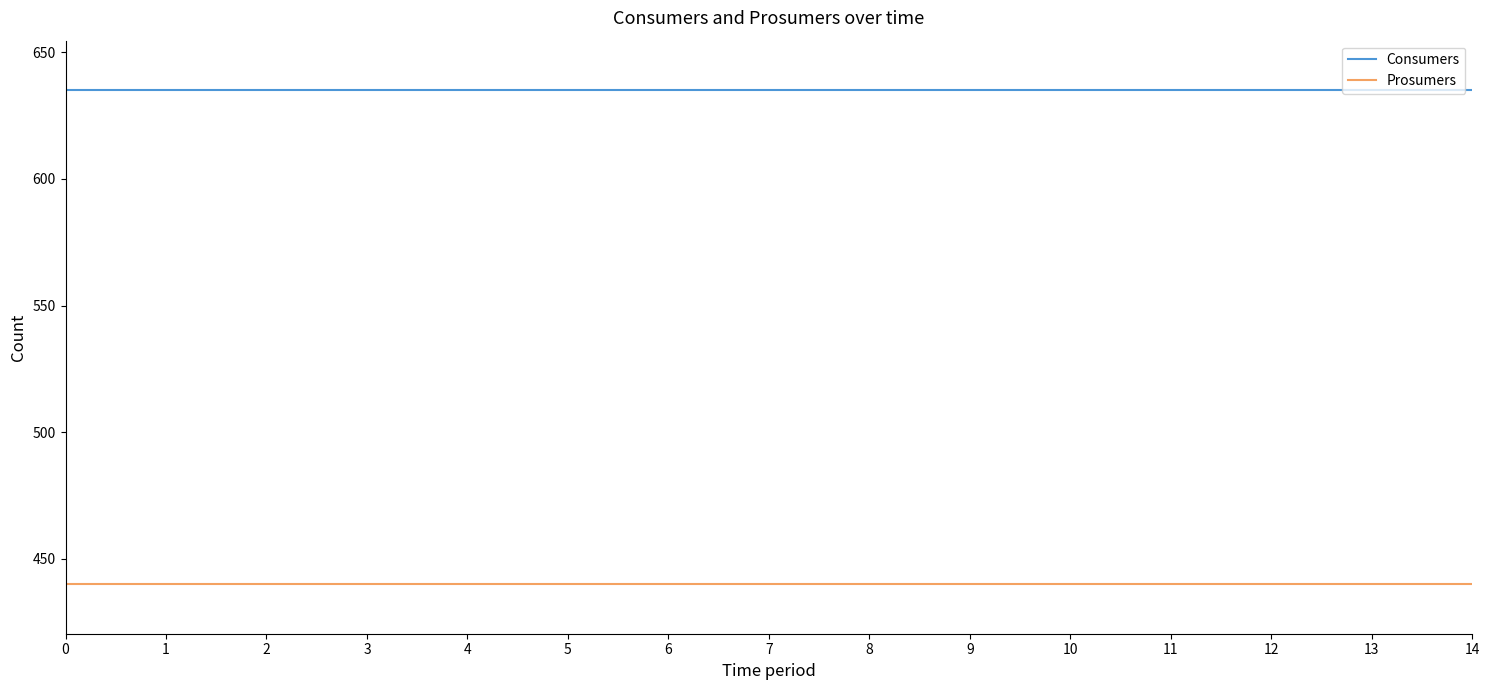

How many series are shown in this chart?

2